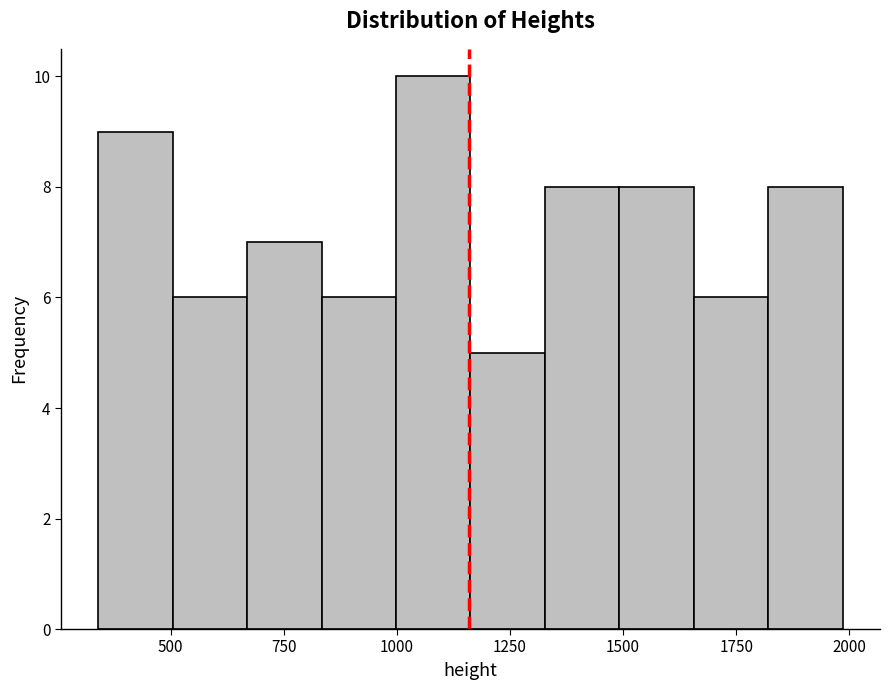

Read against the x-axis, roughly where is the centre of the tallest bar?

1100